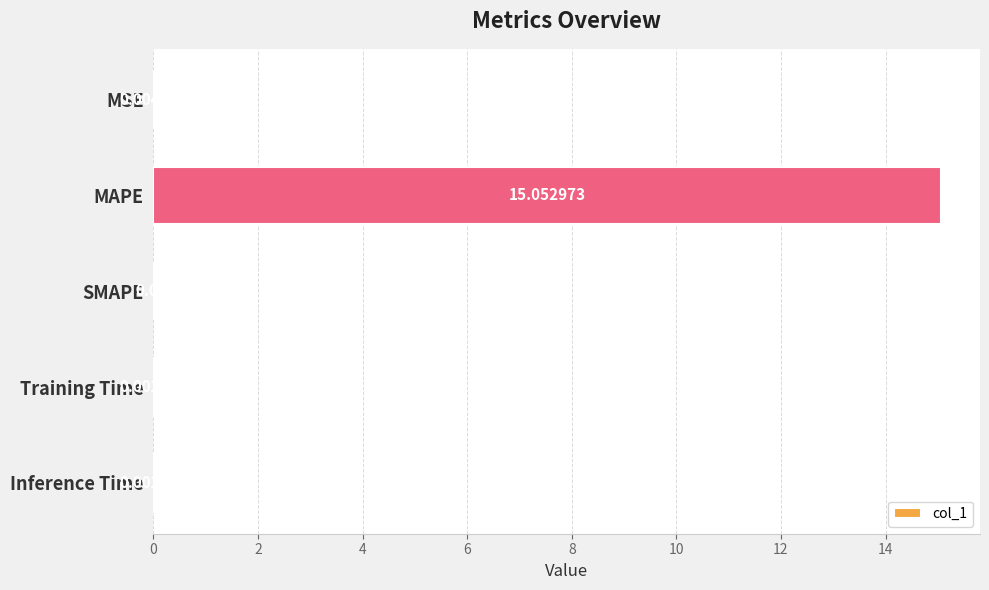

At which label is the value closest to 7?

MSE